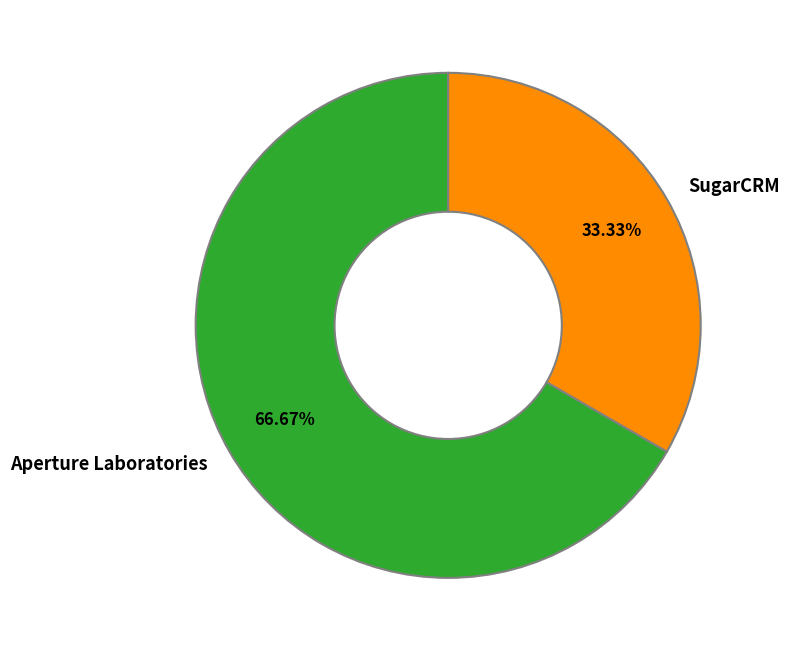

Is it true that SugarCRM is 24% of the pie?

False